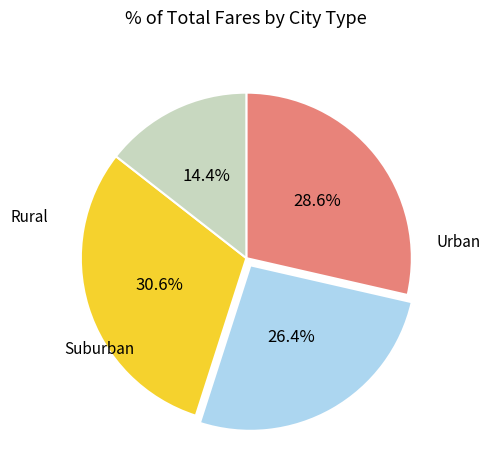

Is there a majority slice in this chart?

No